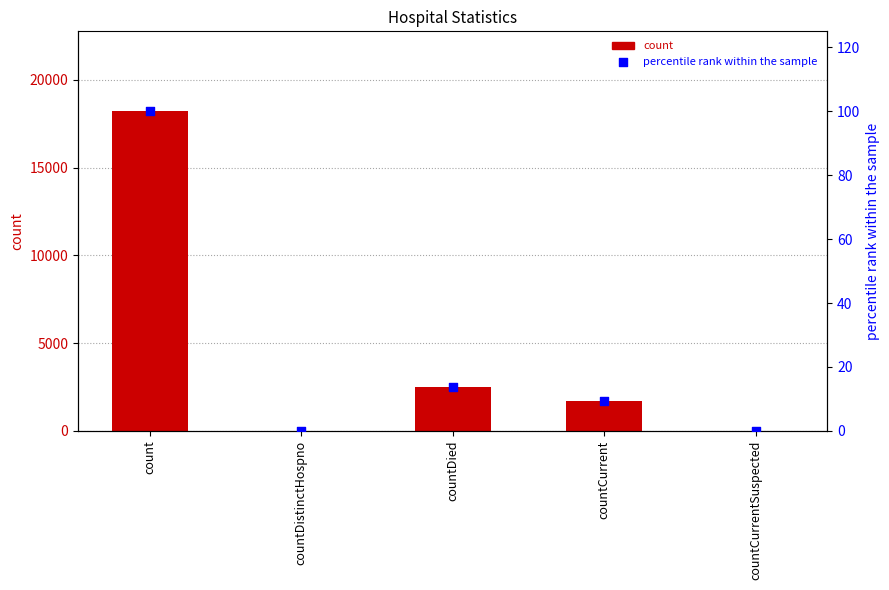

Which series has the largest Y range (max minus min)?

count